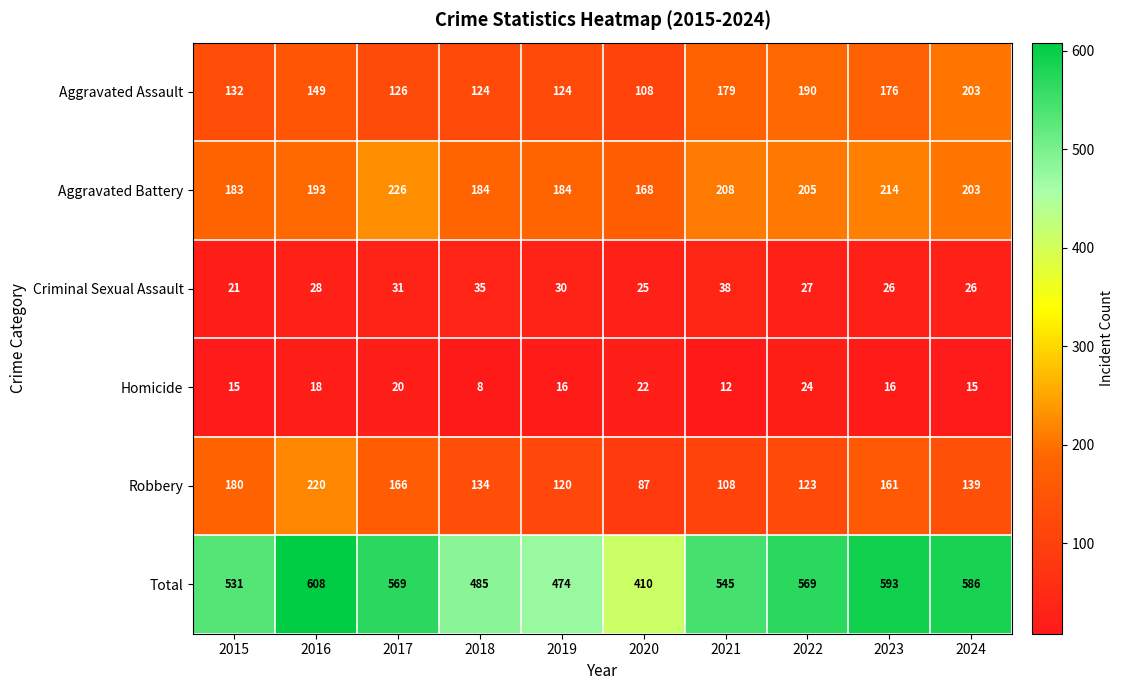

What is the sum of all Total values?

5370